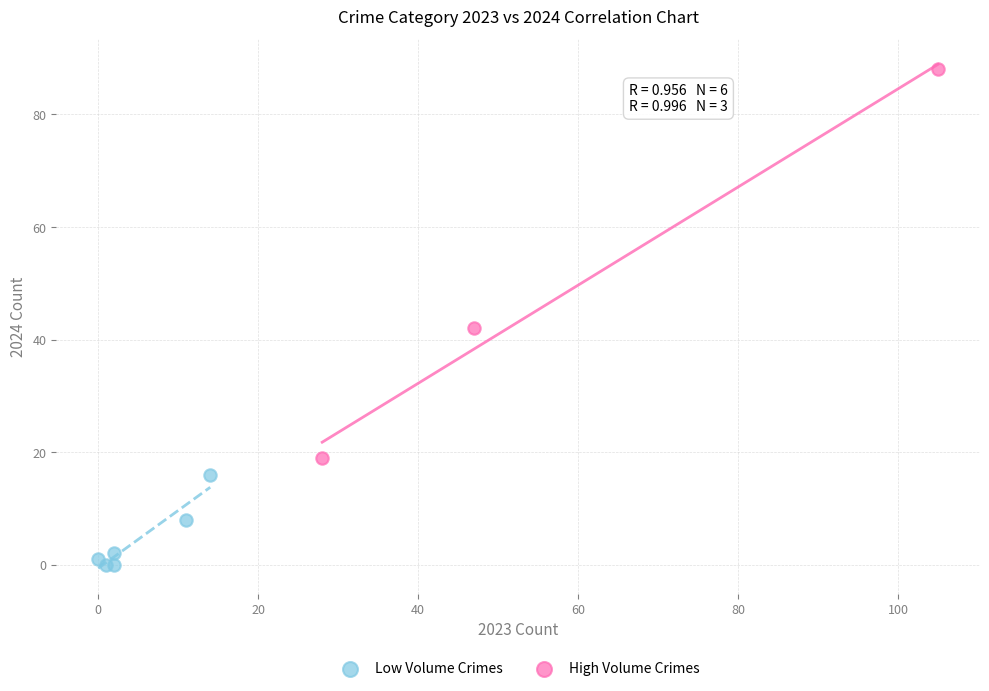

Which series contains the lowest Y value?

Low Volume Crimes